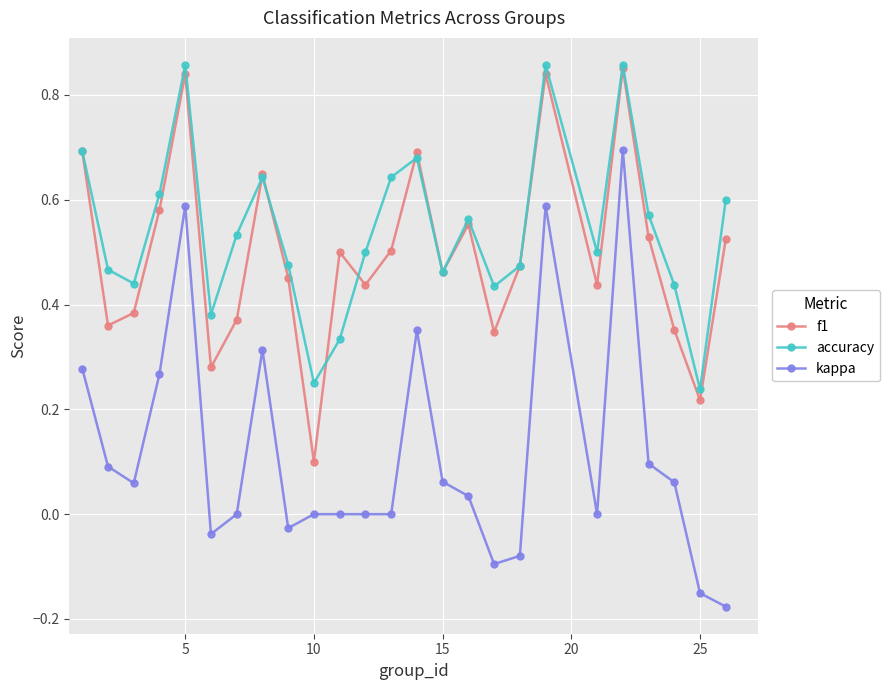

Which series has the widest spread of values?

kappa